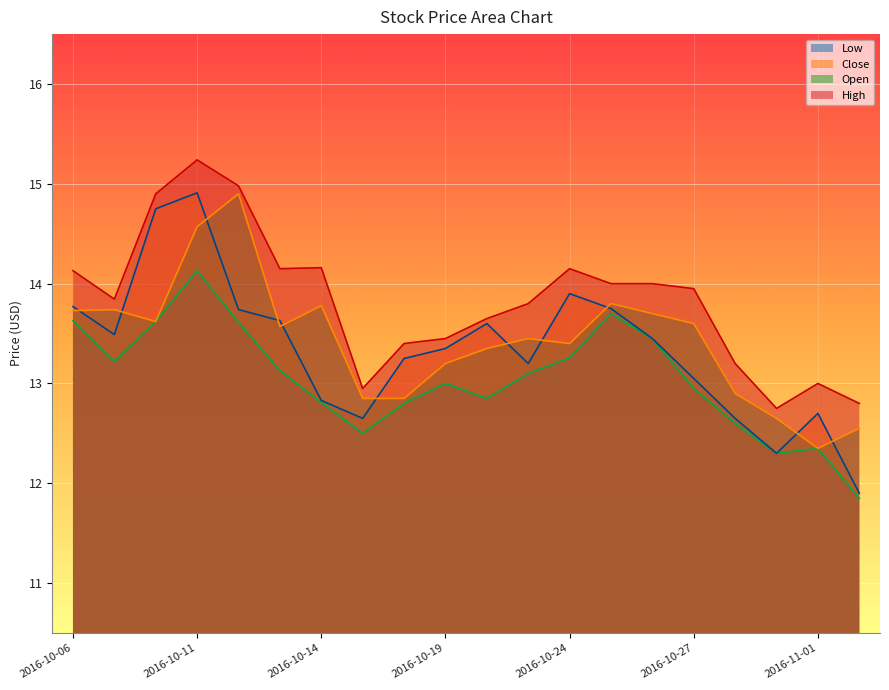

Does the chart display data point markers on the line(s)?

No